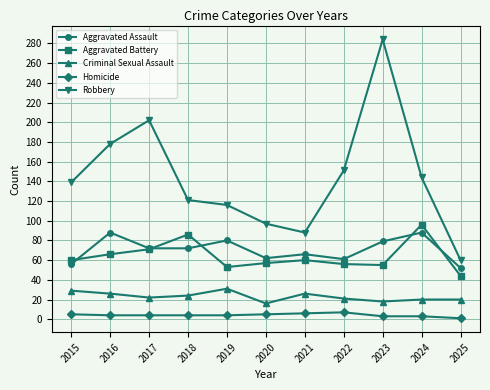

True or false: Aggravated Battery and Homicide intersect in this chart.

False